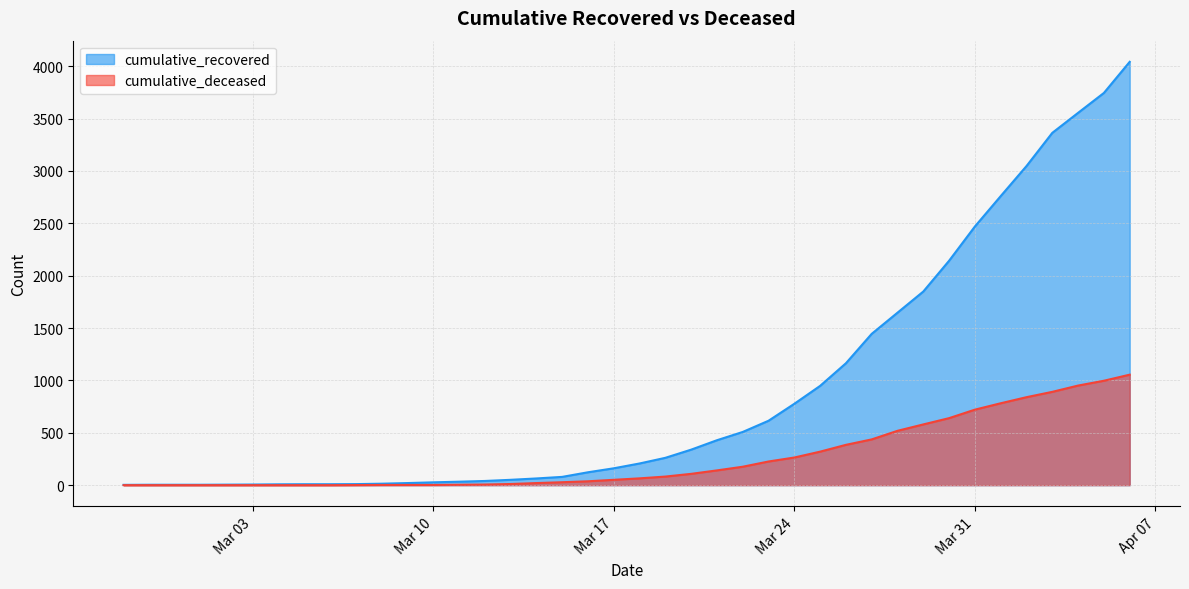

What is the label of the 4th point from the right?

2020-04-03